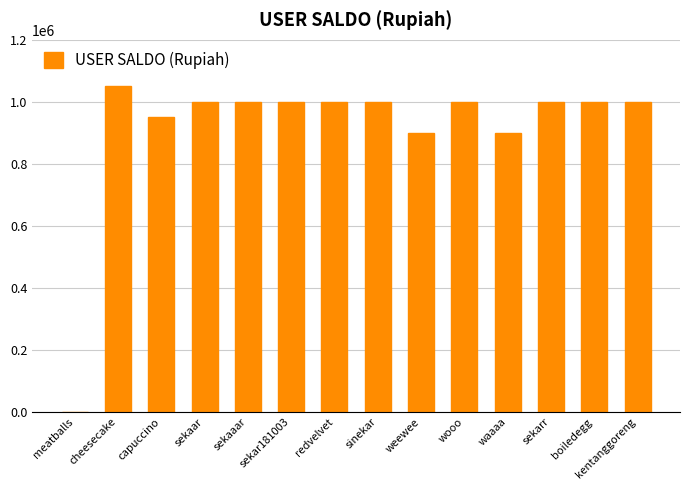

Is it true that the value at redvelvet is 1000000?

True